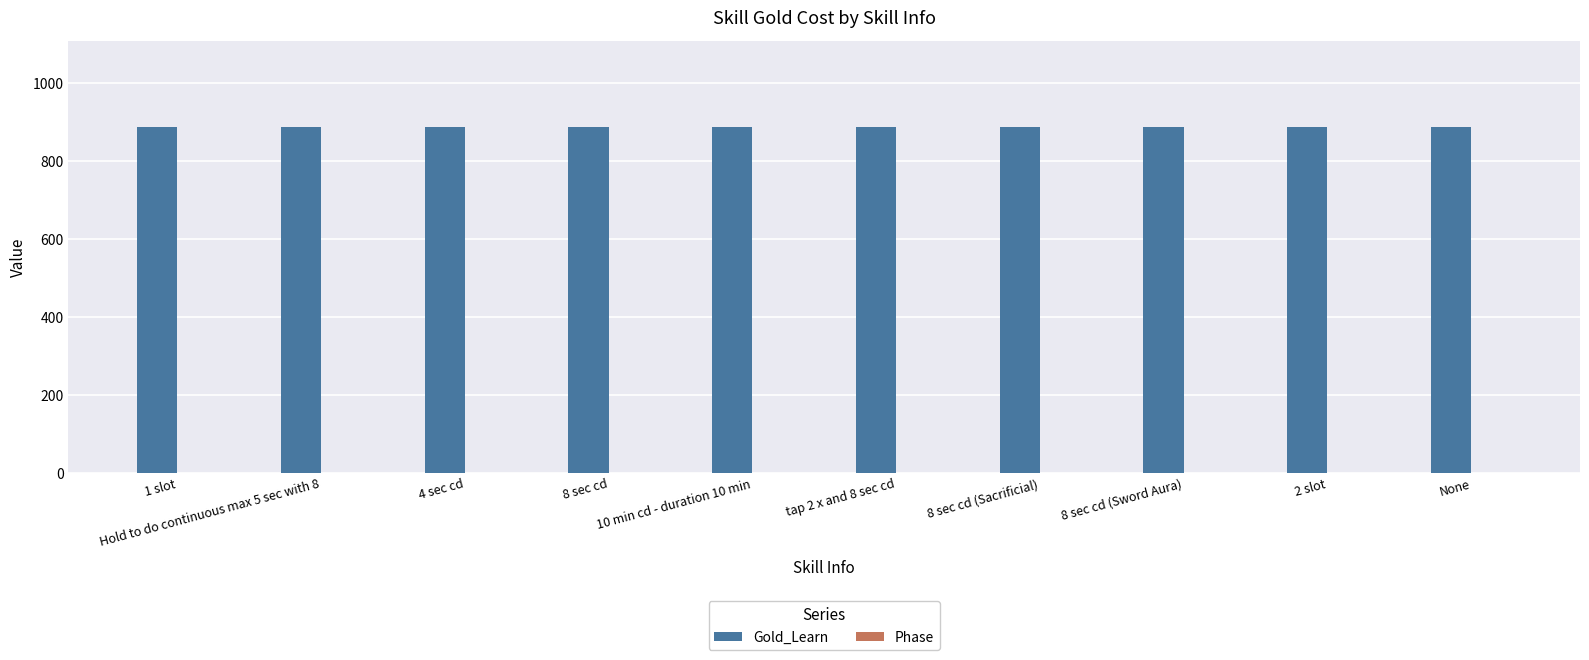

What is the maximum value for Gold_Learn?

888